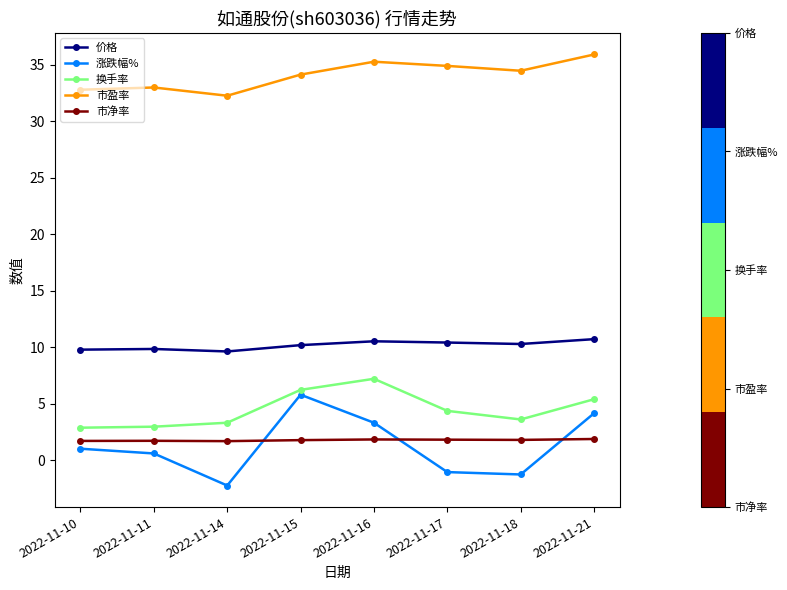

At which label does 涨跌幅% first exceed 1?

2022-11-10